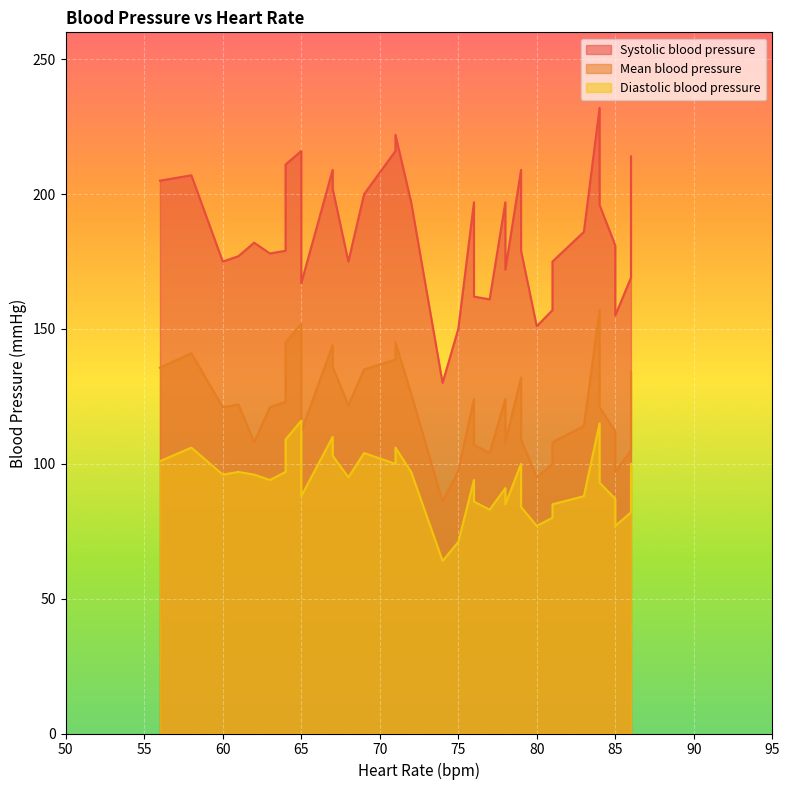

What are all the series names shown in the legend?

Systolic blood pressure, Mean blood pressure, Diastolic blood pressure